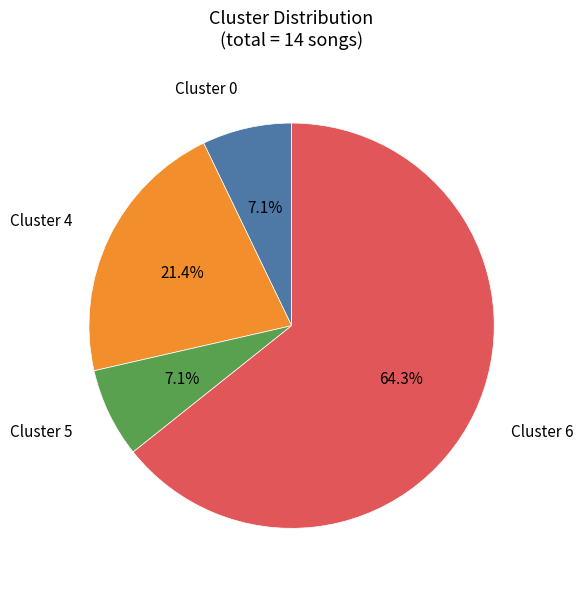

What portion of the pie excludes Cluster 4?

78.6%